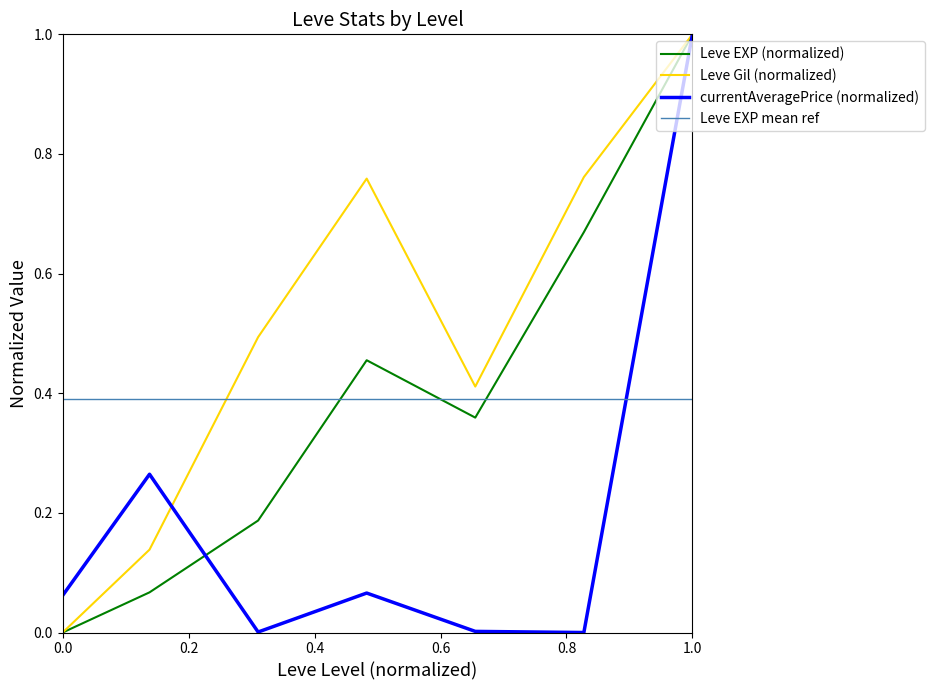

How many intersections are there between Leve EXP mean ref and currentAveragePrice (normalized)?

1